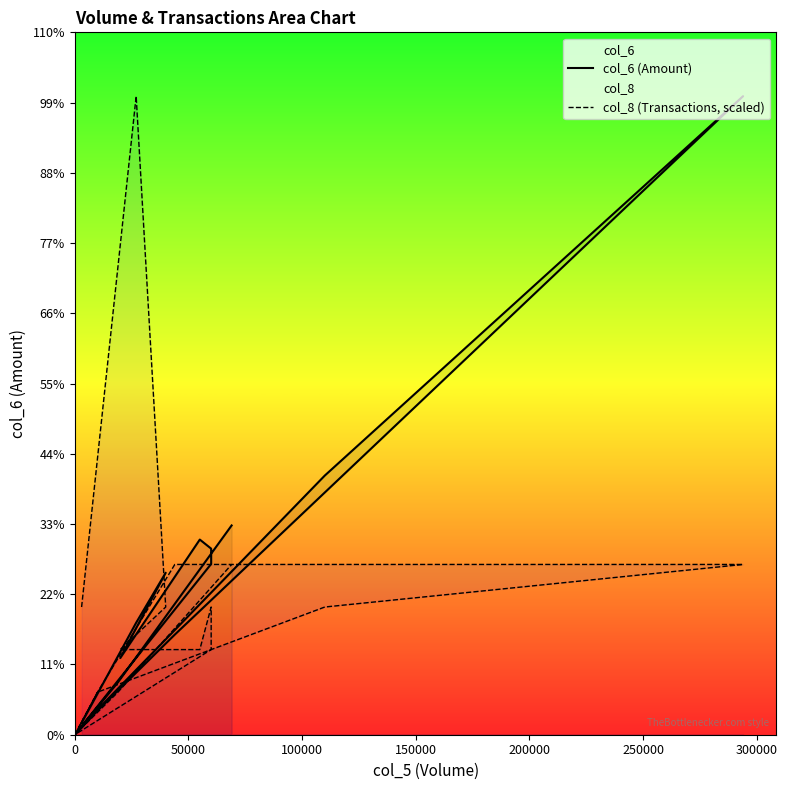

True or false: col_8 (Transactions, scaled) has more than 2 points higher than both neighbors.

False